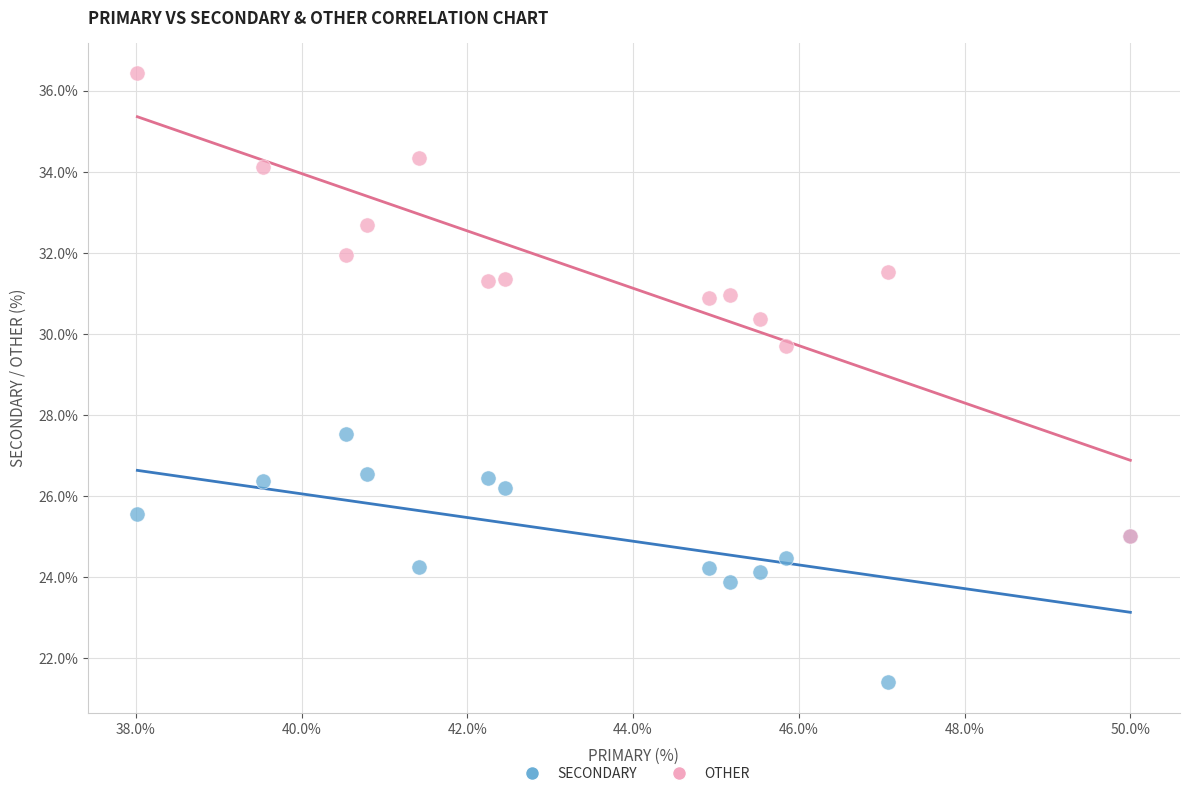

Across all series, what Y value is closest to 28?

27.5